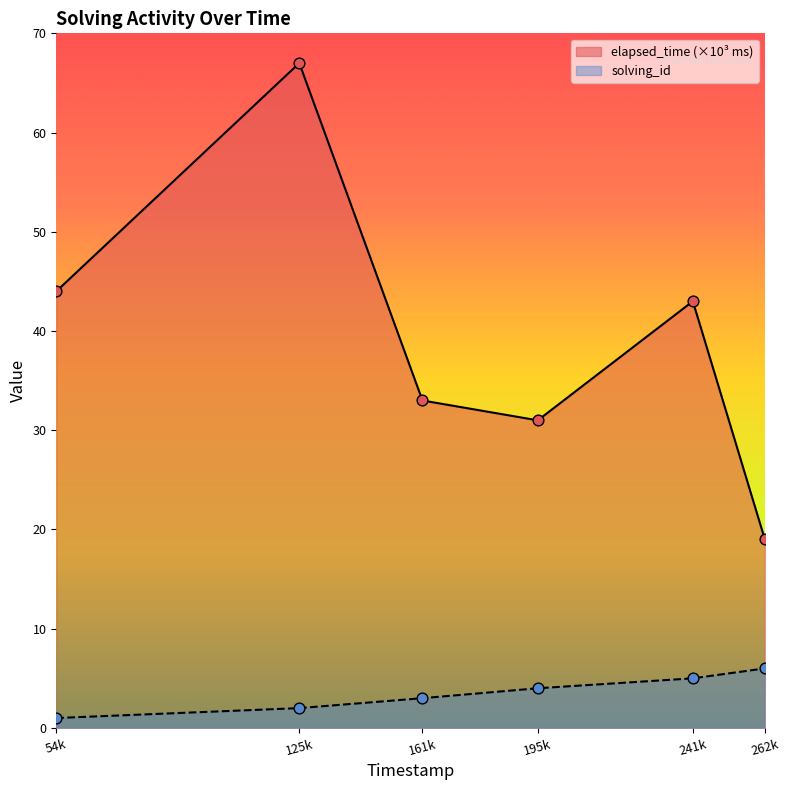

At which category is the sum across all series the highest?

125k